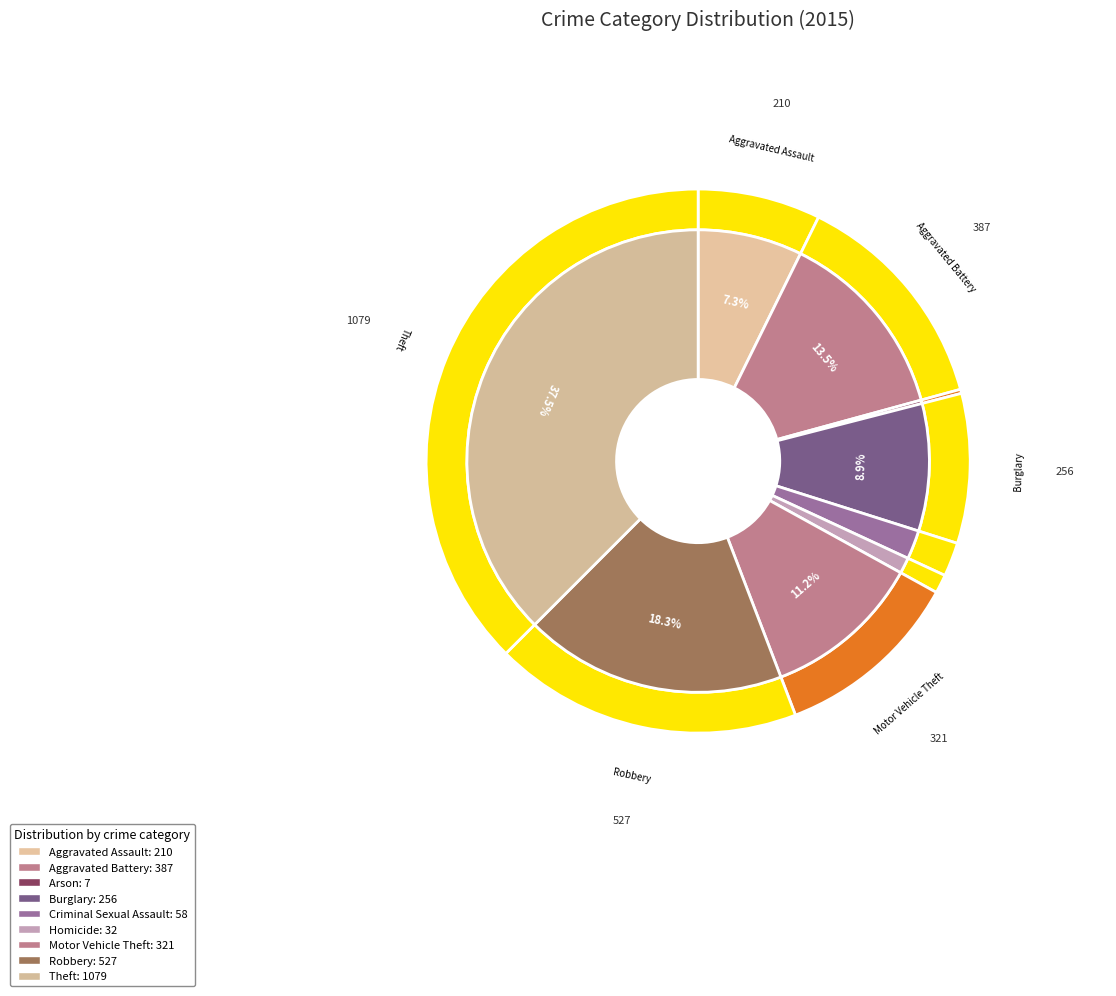

What is the change in value from Aggravated Assault to Robbery?

+317